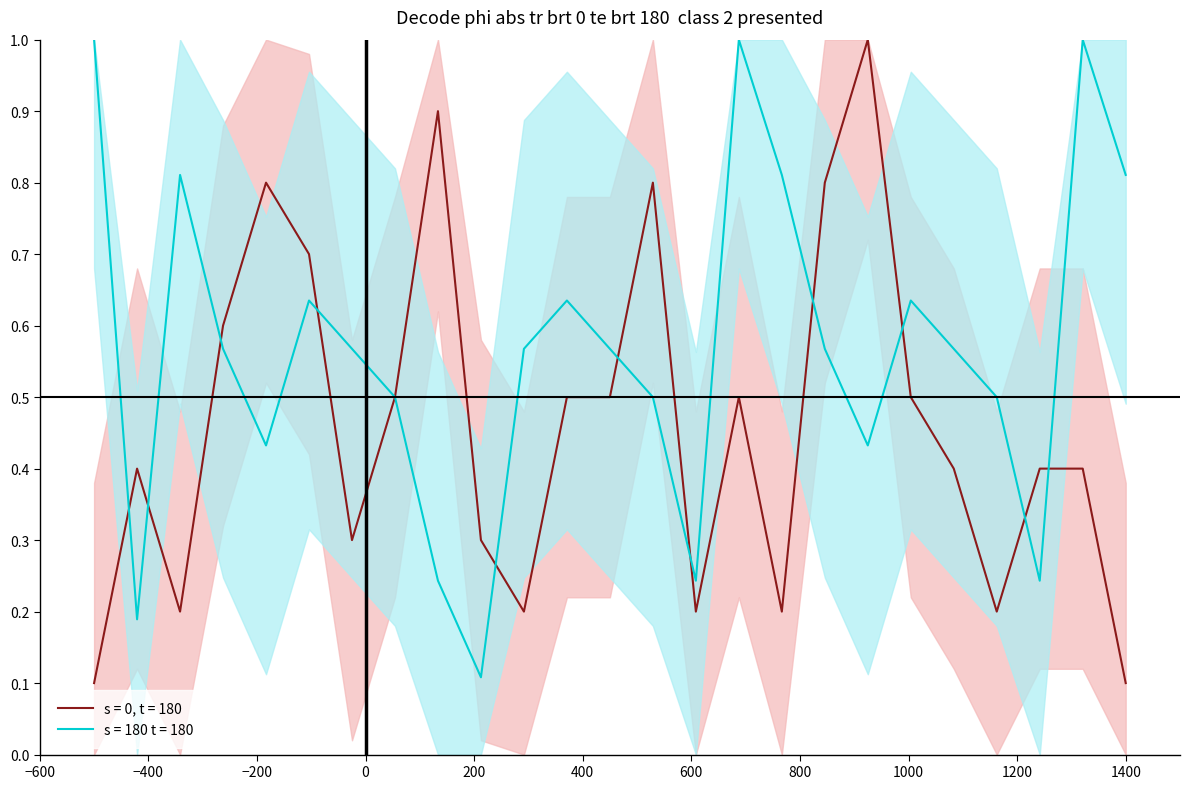

What is the maximum value shown in the chart?

1.0